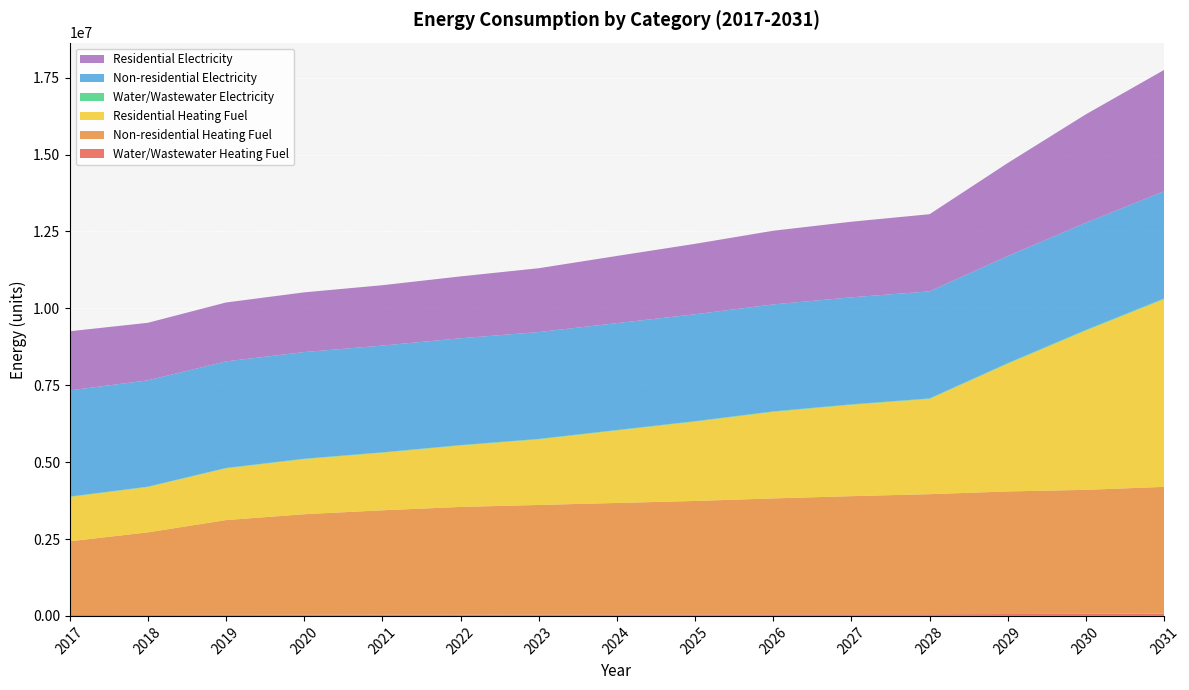

Reading left to right, what are all the values shown in this chart?

Water/Wastewater Heating Fuel: 28865.2	31618.0	36442.3	38807.2	40433.6	42223.3	43685.9	45731.2	47785.0	50095.0	51778.6	53202.6	61106.8	68496.9	75644.1
Non-residential Heating Fuel: 2396904.5	2684031.6	3078831.5	3267258.7	3392876.8	3500549.5	3563358.5	3626167.6	3688976.7	3769731.2	3841513.0	3904322.0	3985076.6	4029940.2	4119667.4
Residential Heating Fuel: 1440449.2	1473028.7	1681026.9	1789960.1	1870946.9	1996485.6	2132976.0	2356717.4	2578490.0	2813650.3	2969187.4	3097514.1	4154015.4	5180162.6	6102762.7
Water/Wastewater Electricity: 13524.9	13373.0	13643.4	13790.1	13902.6	14131.6	14401.5	14856.8	15302.5	15752.5	16024.0	16240.3	18362.4	20416.0	22149.1
Non-residential Electricity: 3450758.7	3456298.5	3463915.7	3467551.2	3469974.9	3472052.3	3473264.1	3474476.0	3475687.8	3477245.9	3478630.8	3479842.6	3481400.7	3482266.3	3483997.5
Residential Electricity: 1922820.7	1870015.1	1914901.1	1940983.3	1962600.8	2012041.2	2074995.6	2184072.4	2289459.8	2394817.5	2457919.5	2507853.6	3024313.5	3526438.1	3945574.8